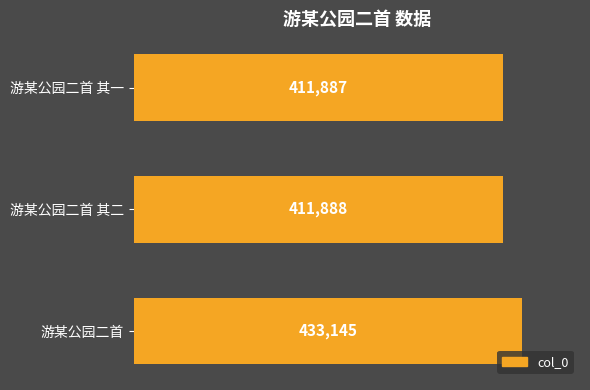

How many bars are there in total?

3